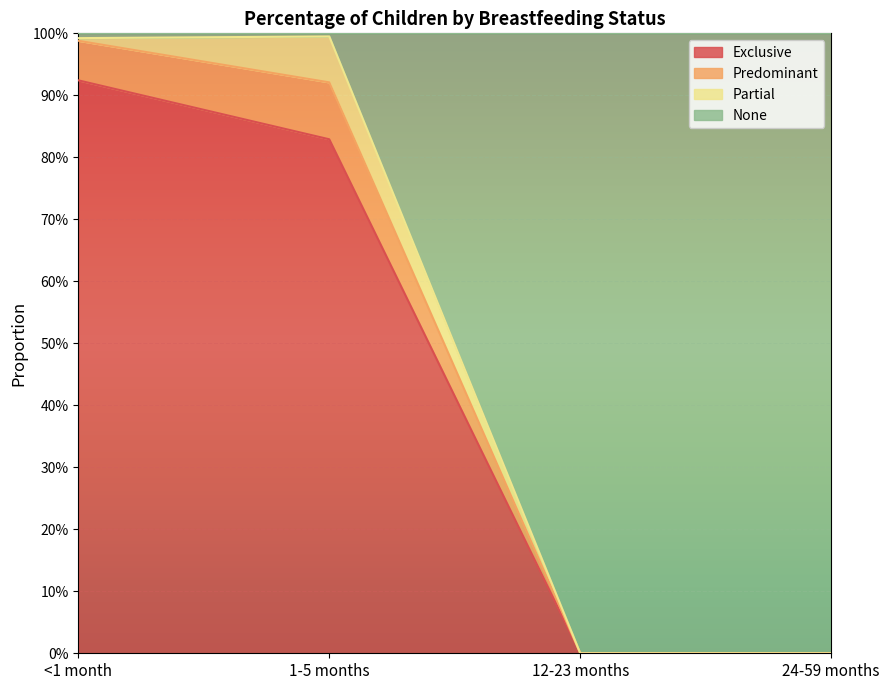

At which category is the sum across all series the highest?

<1 month